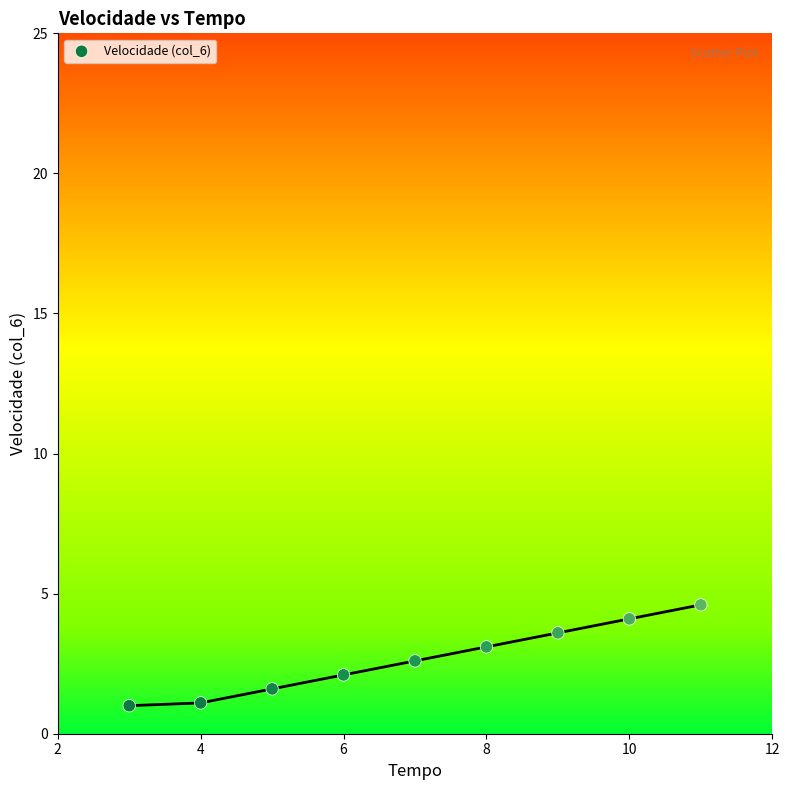

What is the average X value?

7.0